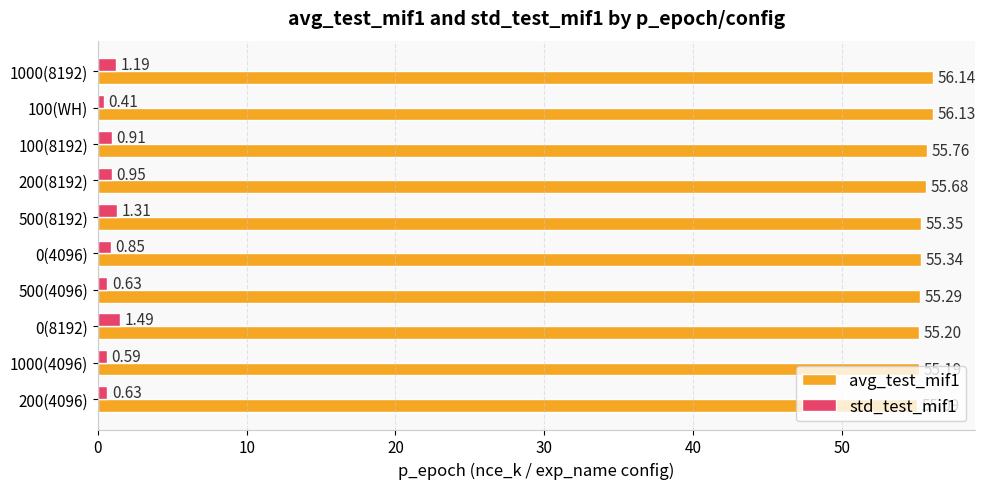

At how many categories does at least one series exceed 52?

10